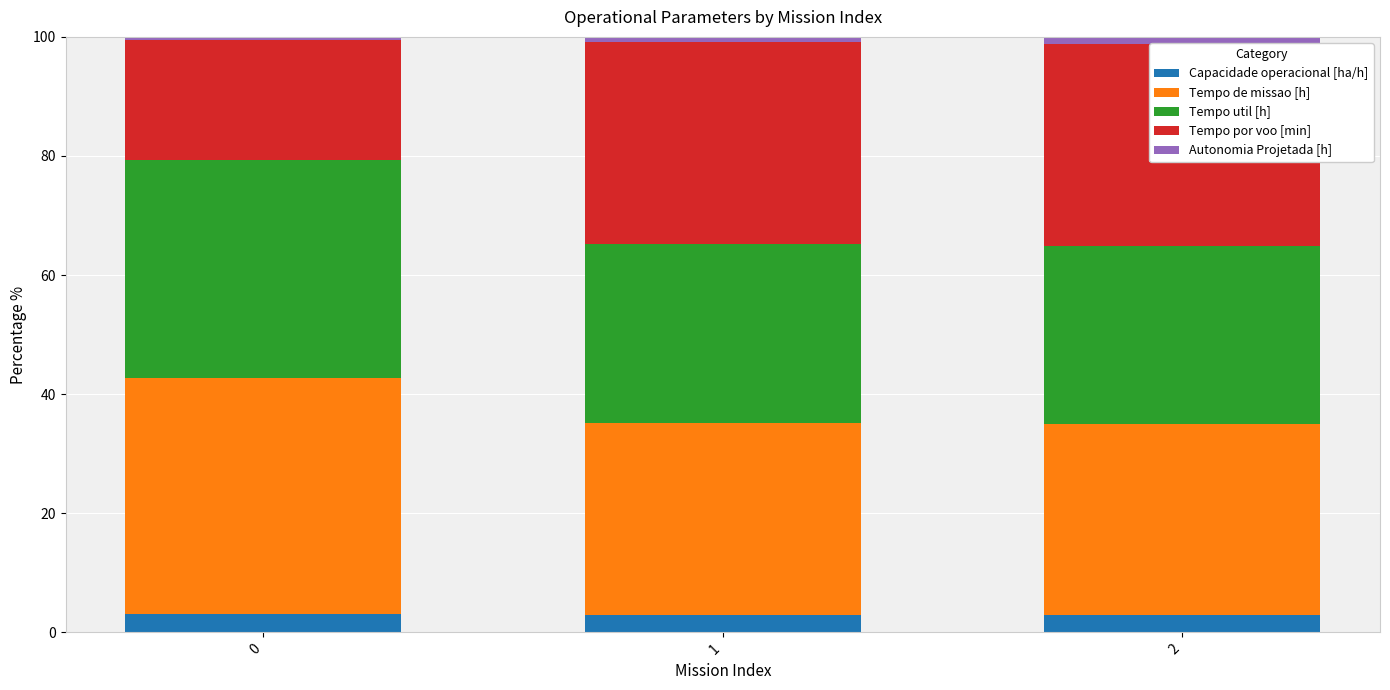

How many bars are there in total?

3